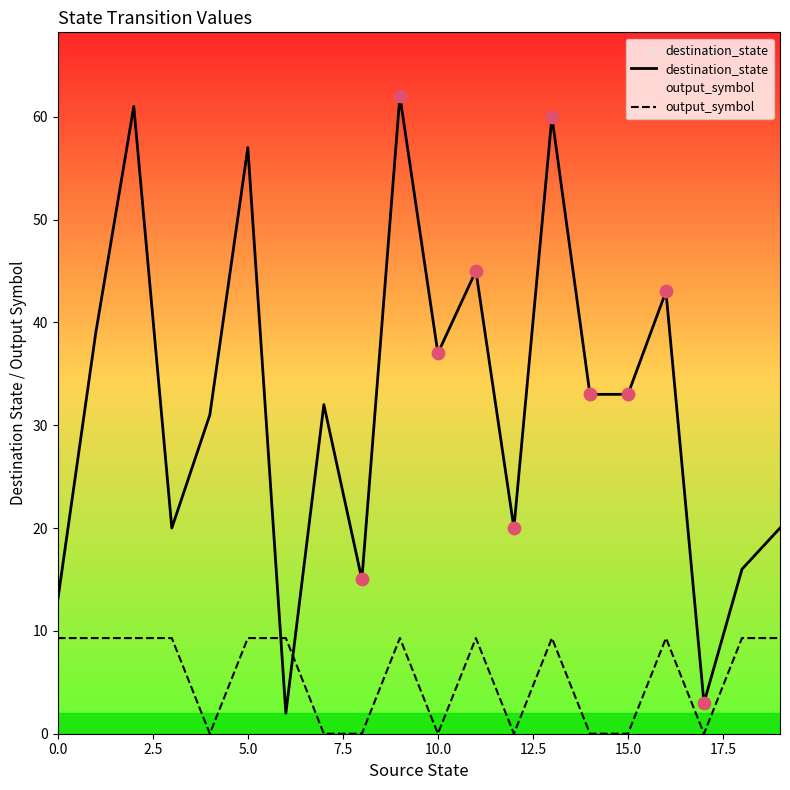

Which series reaches the maximum Y coordinate?

destination_state